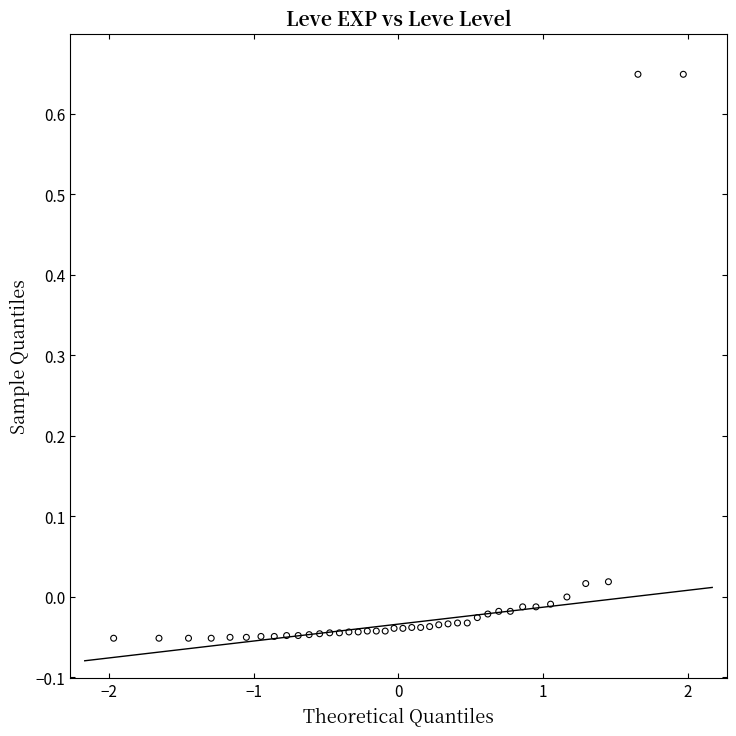

What is the range of Y values (max minus min)?

0.7